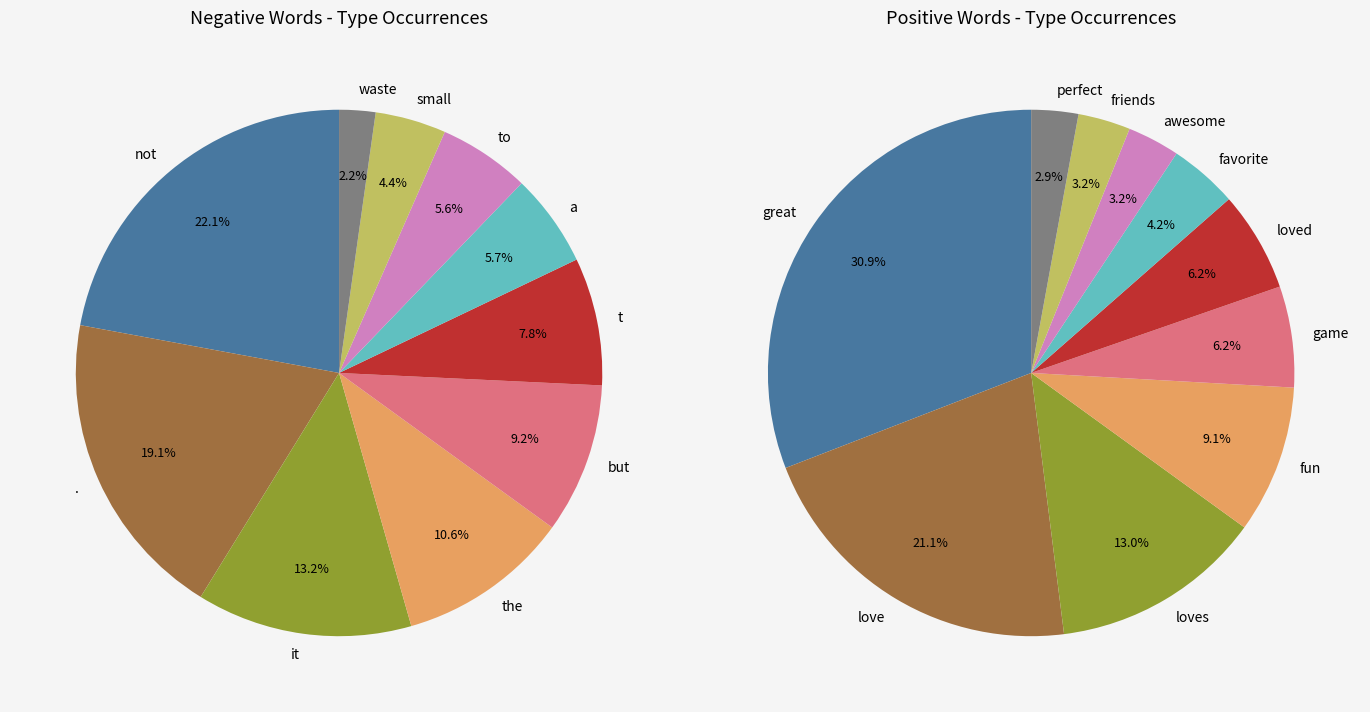

To the nearest percent, what is the difference between the largest and smallest slice percentages?

28%